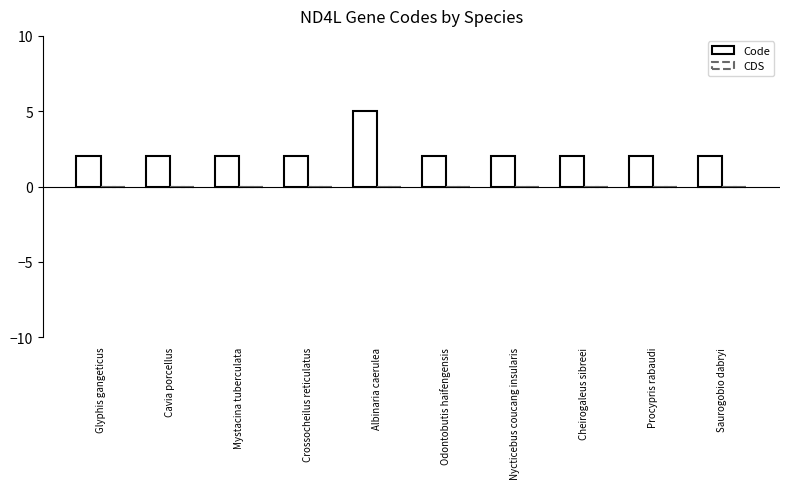

Reading left to right, list all the values displayed in this chart.

Code: Glyphis gangeticus=2	Cavia porcellus=2	Mystacina tuberculata=2	Crossocheilus reticulatus=2	Albinaria caerulea=5	Odontobutis haifengensis=2	Nycticebus coucang insularis=2	Cheirogaleus sibreei=2	Procypris rabaudi=2	Saurogobio dabryi=2
CDS: Glyphis gangeticus=0	Cavia porcellus=0	Mystacina tuberculata=0	Crossocheilus reticulatus=0	Albinaria caerulea=0	Odontobutis haifengensis=0	Nycticebus coucang insularis=0	Cheirogaleus sibreei=0	Procypris rabaudi=0	Saurogobio dabryi=0